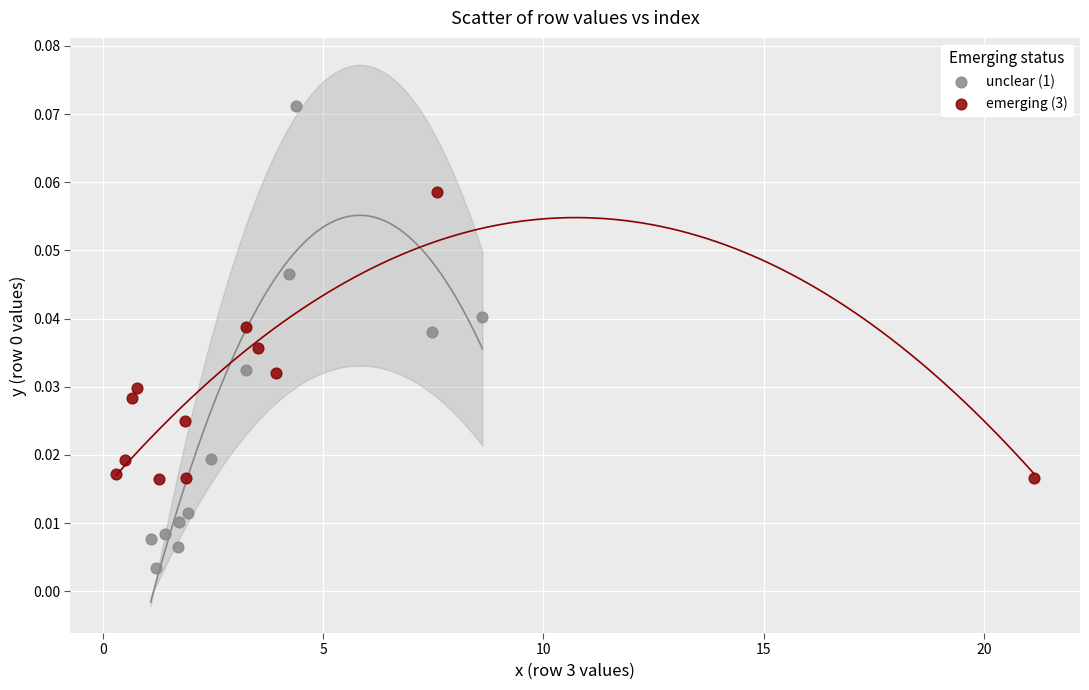

Which series contains the highest Y value?

unclear (1)